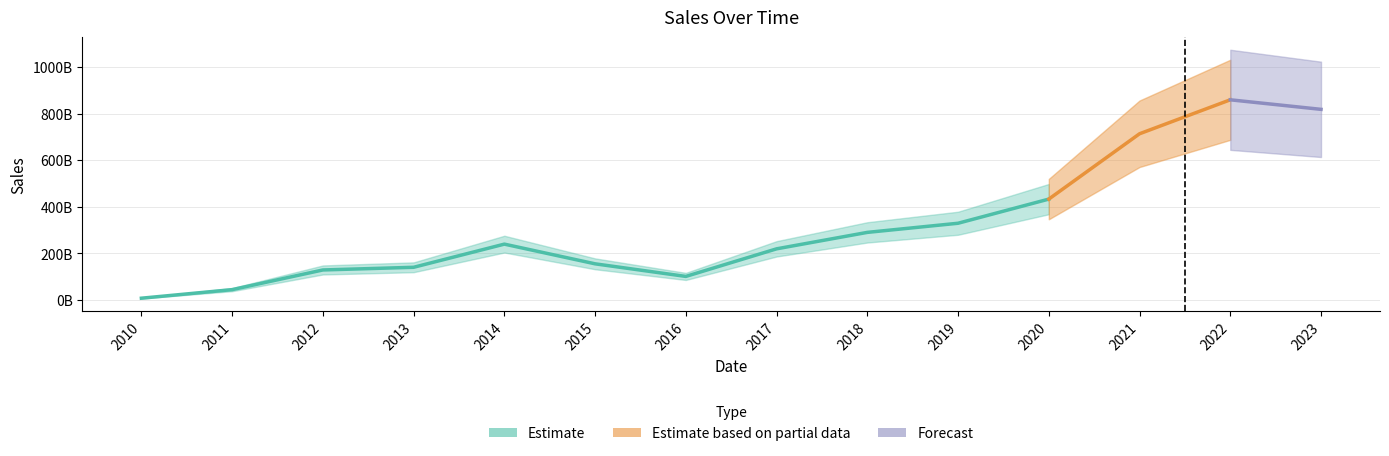

What is the sum of the values at 2015 and 2017?

375055352336